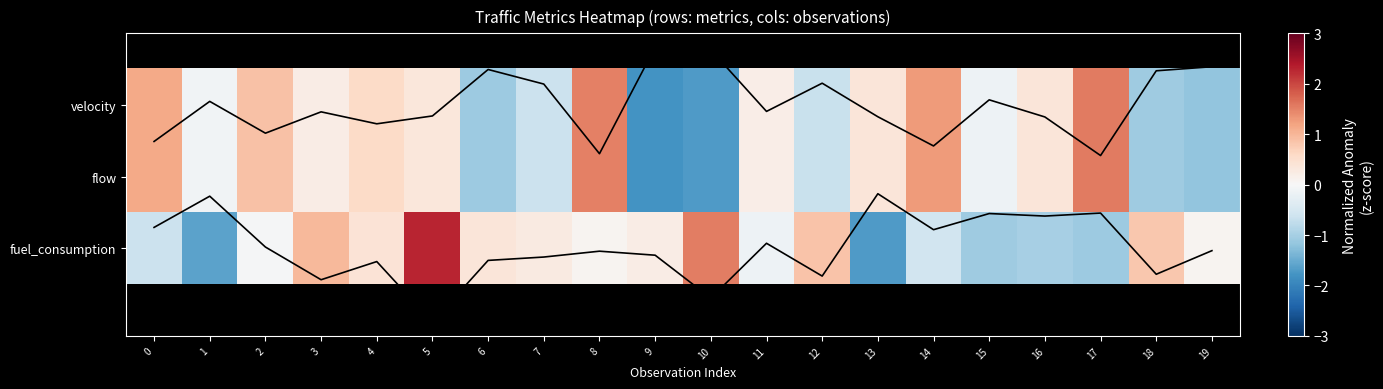

Rank the categories by fuel_consumption_line value from lowest to highest.

13, 1, 17, 15, 16, 0, 14, 11, 2, 19, 8, 9, 7, 6, 4, 18, 12, 3, 10, 5